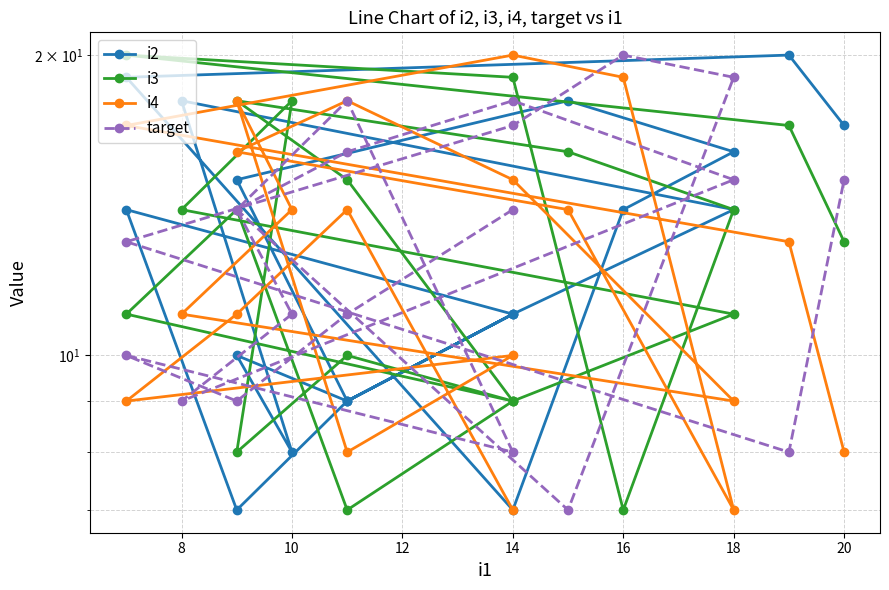

What is the sum of all i4 values?

258